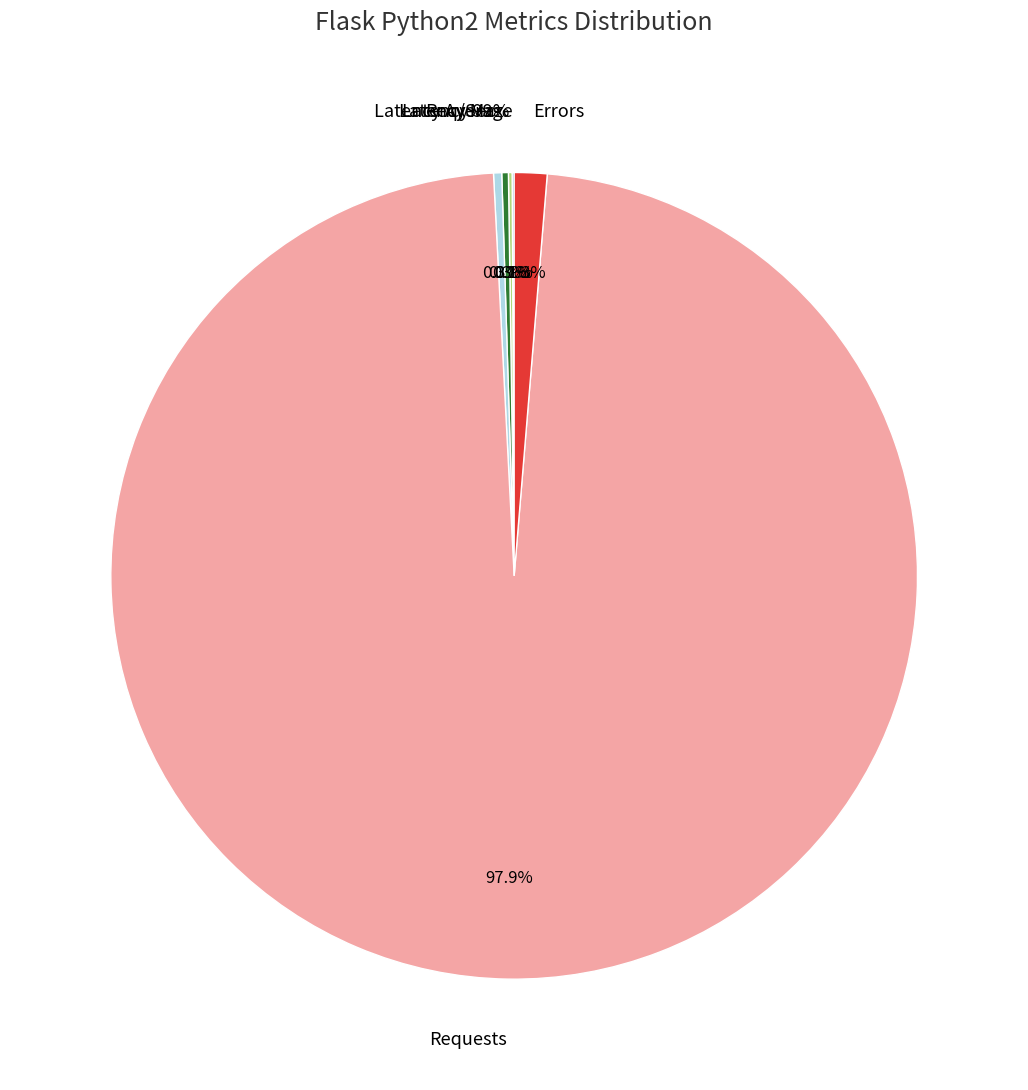

What is the total percentage of Requests and Latency 99%?

98.0%